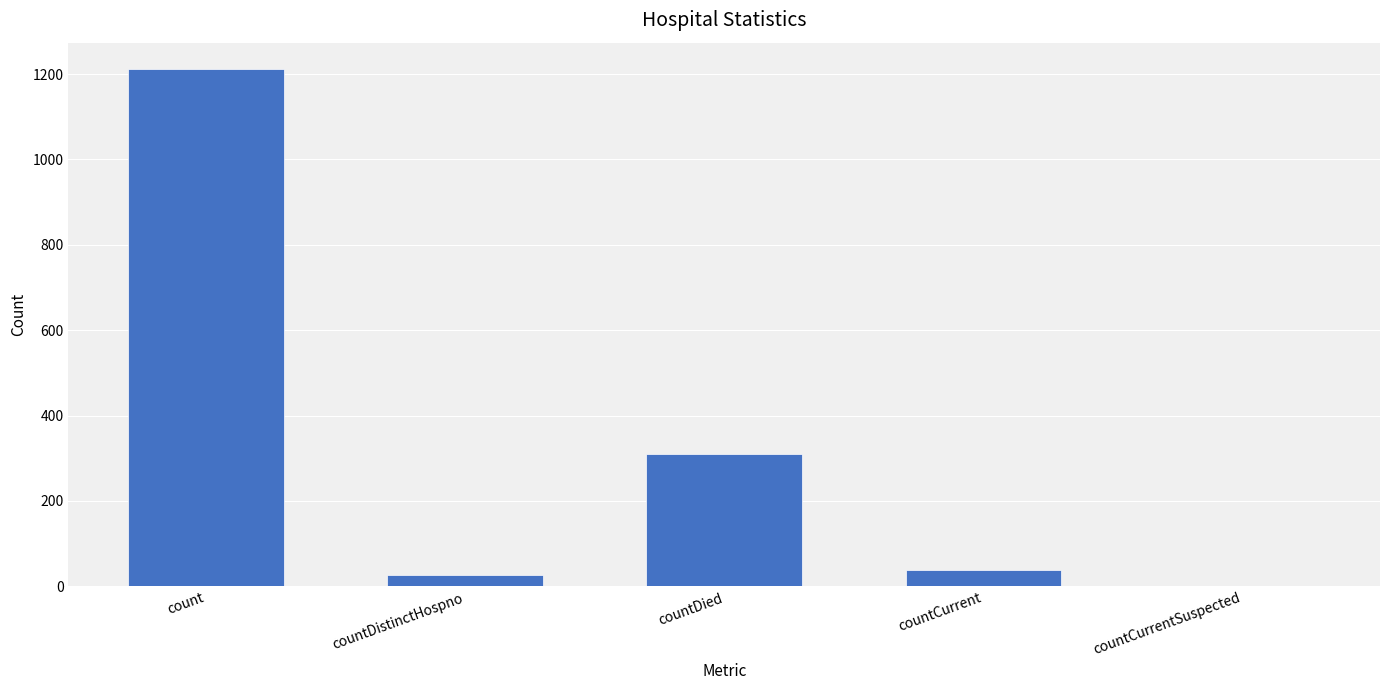

Count the number of data series in this chart.

1